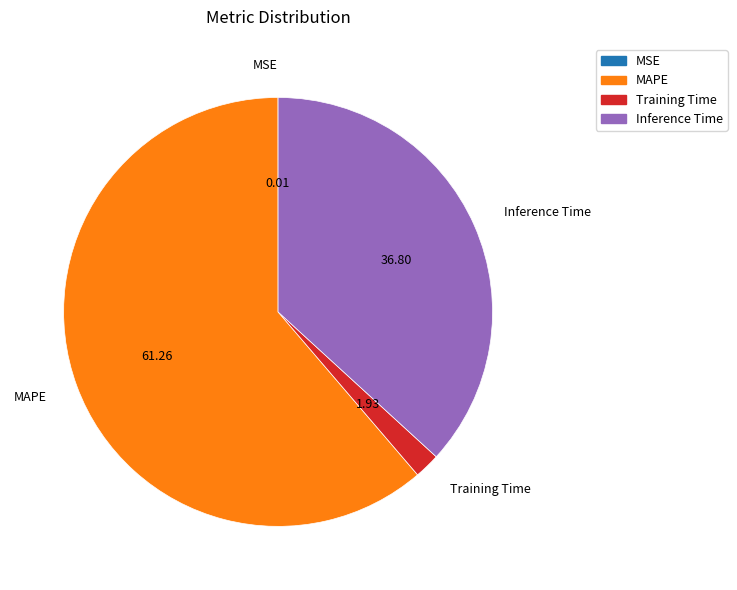

Is there any slice that represents more than half of the pie?

Yes